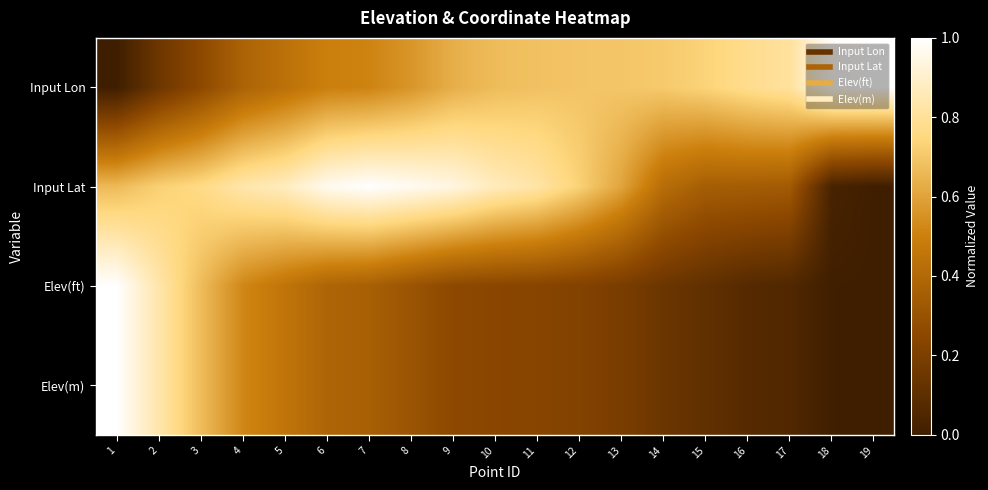

Reading left to right, transcribe all the data shown in this chart.

Input Lon: 1=0.0	2=0.1	3=0.3	4=0.4	5=0.4	6=0.5	7=0.5	8=0.6	9=0.6	10=0.7	11=0.7	12=0.7	13=0.7	14=0.7	15=0.7	16=0.8	17=0.8	18=1.0	19=1.0
Input Lat: 1=0.7	2=0.7	3=0.8	4=0.8	5=0.9	6=1.0	7=1.0	8=1.0	9=0.9	10=0.9	11=0.8	12=0.7	13=0.6	14=0.4	15=0.4	16=0.3	17=0.3	18=0.0	19=0.0
Elev(ft): 1=1.0	2=0.8	3=0.7	4=0.5	5=0.5	6=0.4	7=0.4	8=0.3	9=0.3	10=0.2	11=0.2	12=0.2	13=0.2	14=0.1	15=0.1	16=0.1	17=0.1	18=0.0	19=0.0
Elev(m): 1=1.0	2=0.8	3=0.7	4=0.5	5=0.5	6=0.4	7=0.4	8=0.3	9=0.3	10=0.2	11=0.2	12=0.2	13=0.2	14=0.1	15=0.1	16=0.1	17=0.1	18=0.0	19=0.0